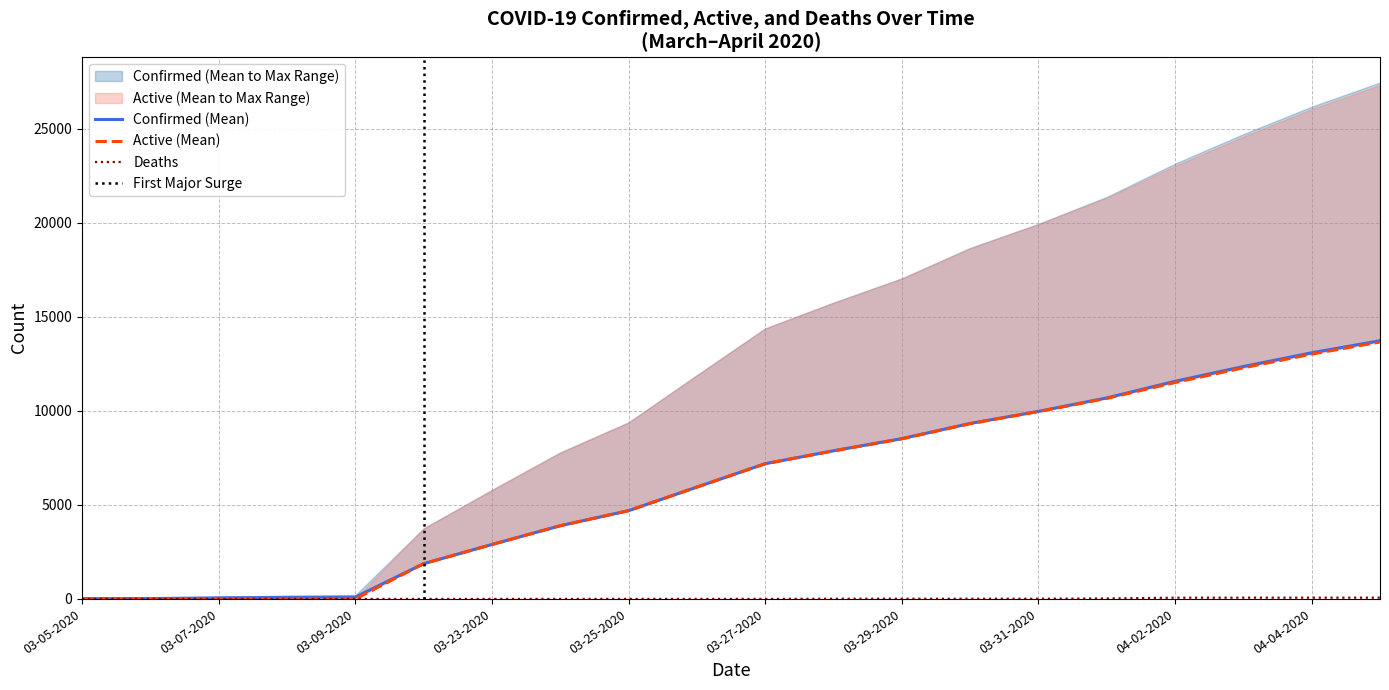

Is the value of Confirmed at 04-03-2020 greater than the value of Deaths at 03-25-2020?

Yes